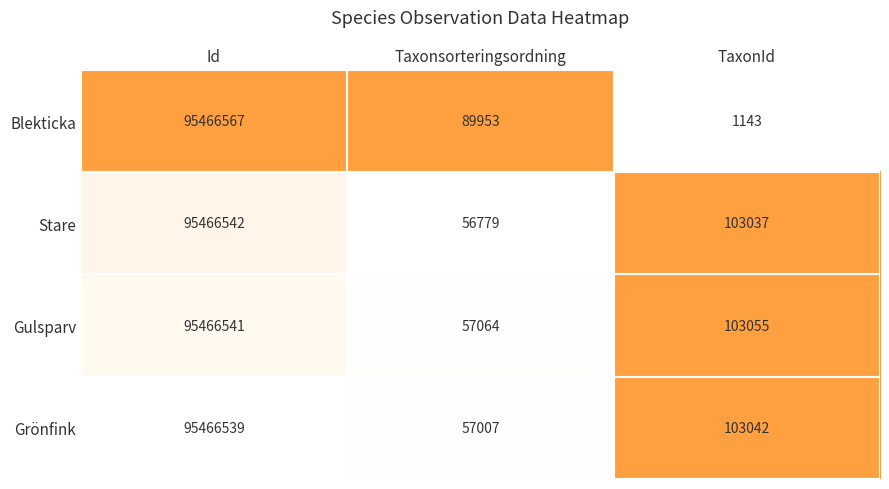

Which series has the largest total across all categories?

Gulsparv